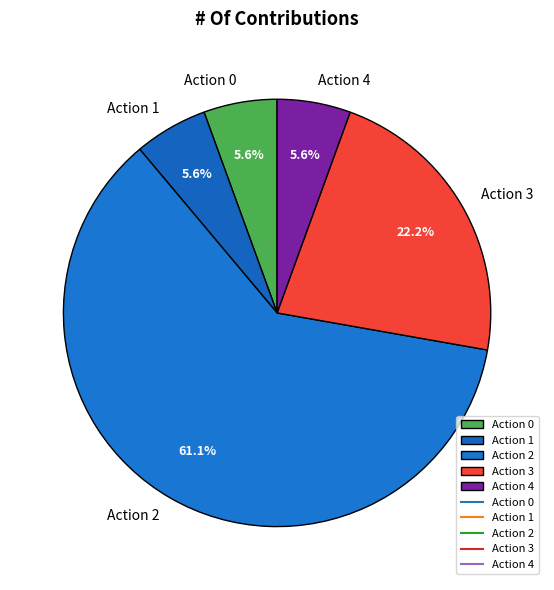

What is the largest slice in the pie chart?

Action 2